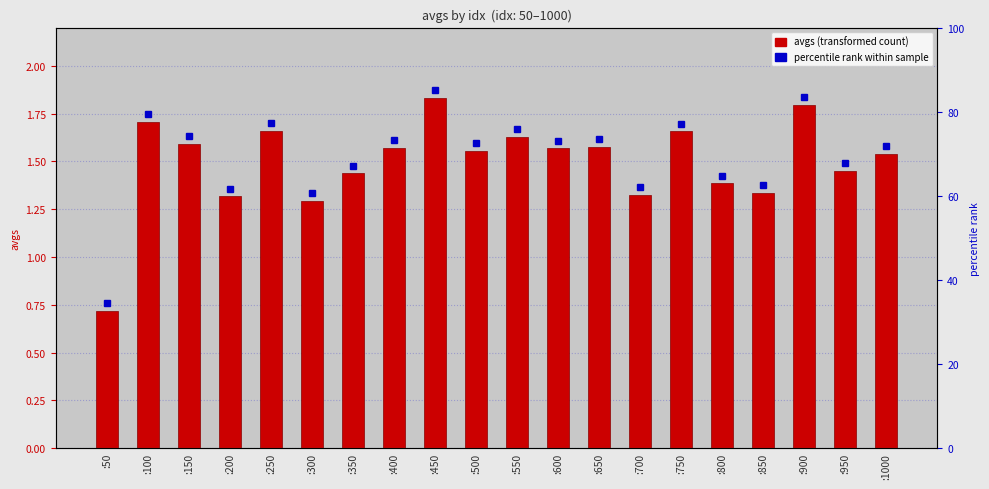

Reading left to right, transcribe all the data shown in this chart.

0.7	1.7	1.6	1.3	1.7	1.3	1.4	1.6	1.8	1.6	1.6	1.6	1.6	1.3	1.7	1.4	1.3	1.8	1.4	1.5